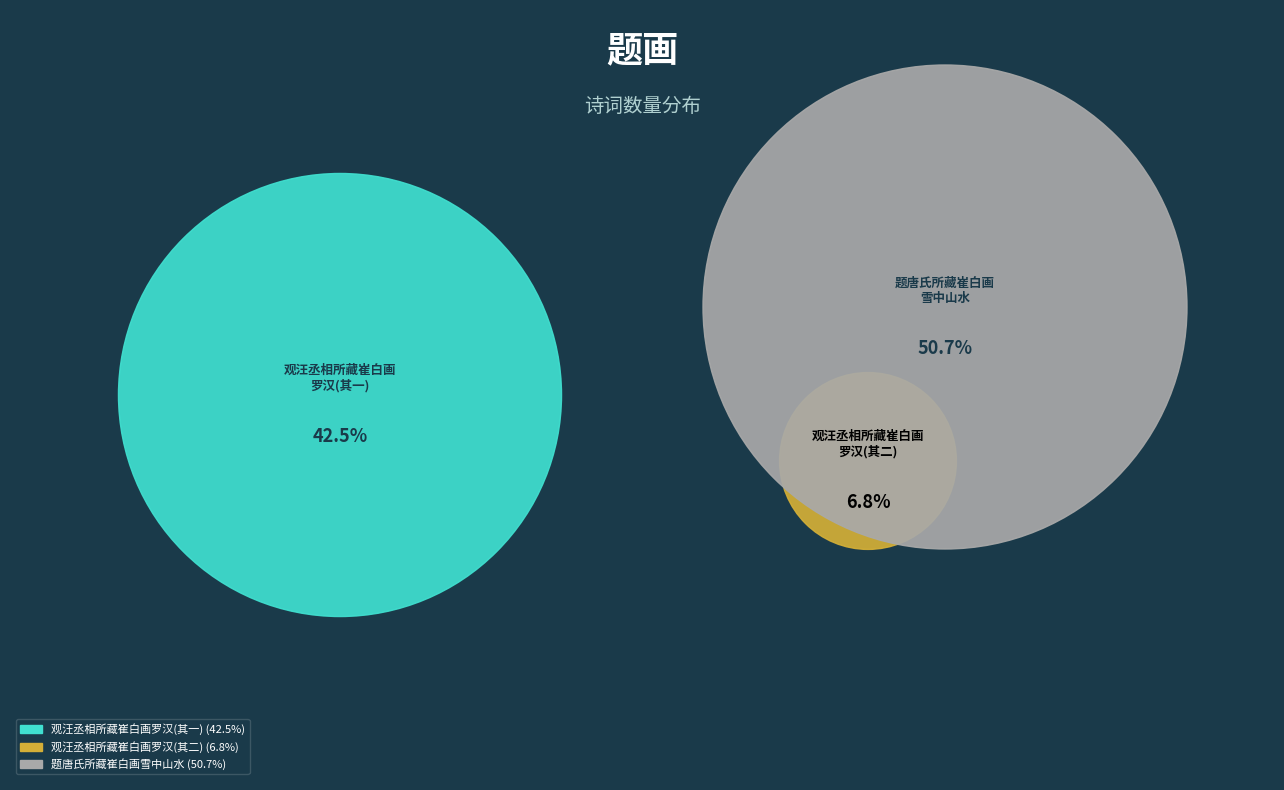

To the nearest percent, what is the difference between the 观汪丞相所藏崔白画罗汉 and 题唐氏所藏崔白画雪中山水 slice percentages?

44%